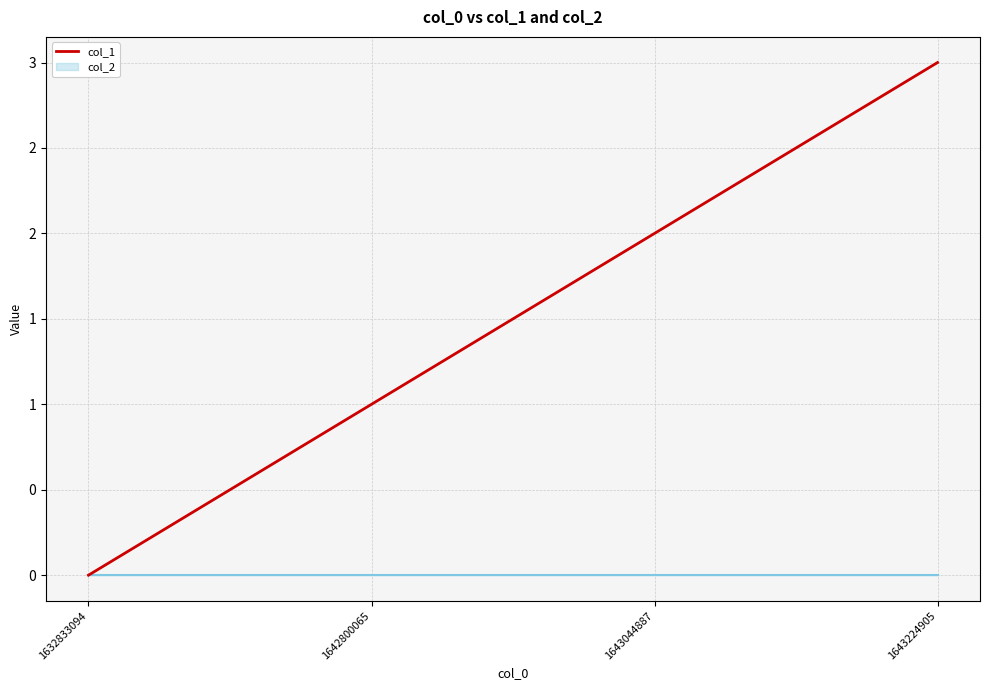

How many data points does each series have?

4